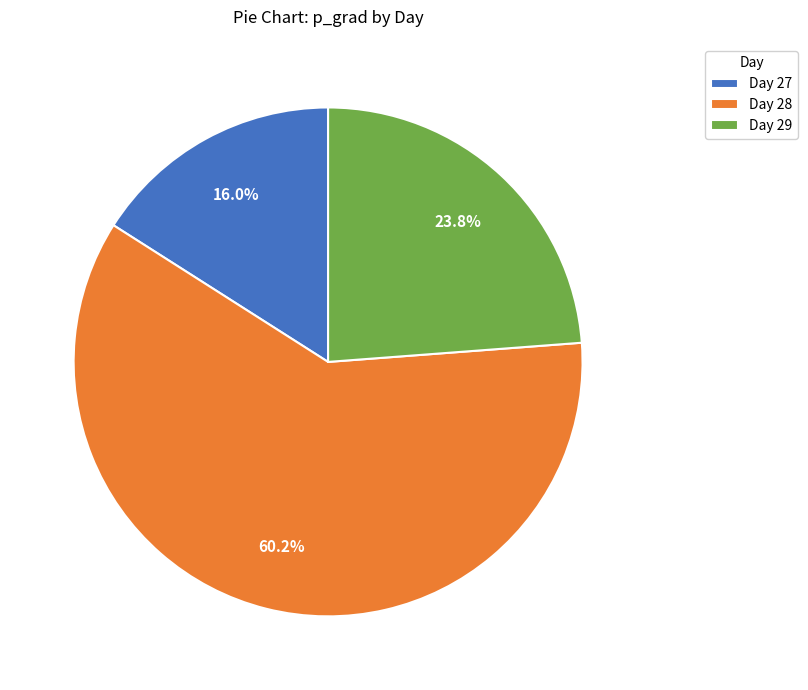

What portion of the pie excludes Day 27?

84.0%